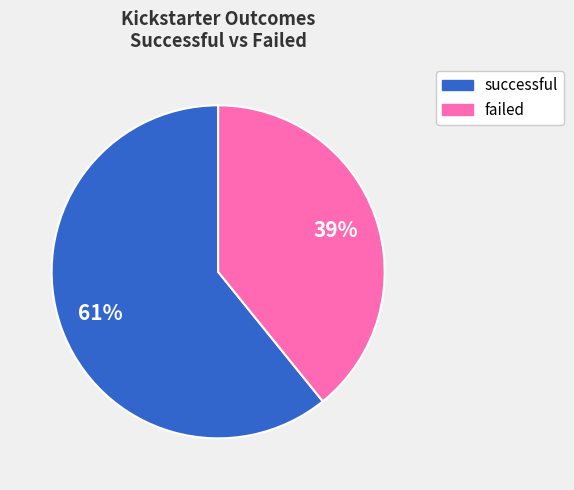

To the nearest percent, what is the difference between the largest and smallest slice percentages?

22%